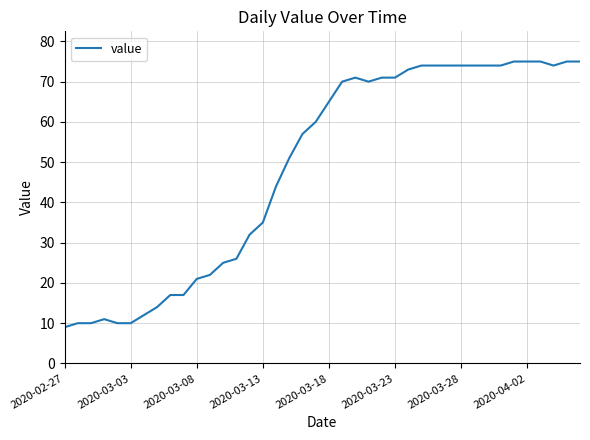

What is the difference between the maximum and minimum values?

66